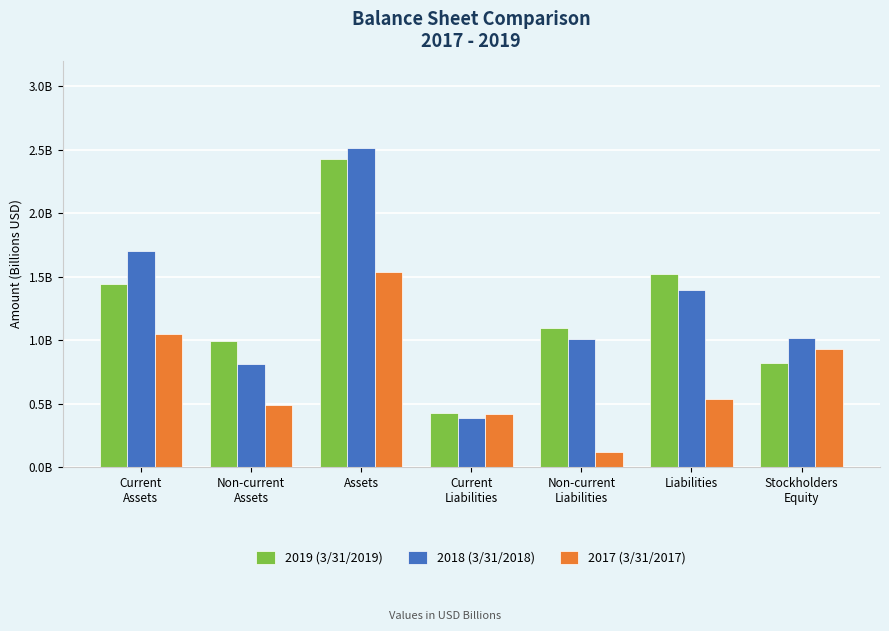

What position from the right is Current
Liabilities?

4